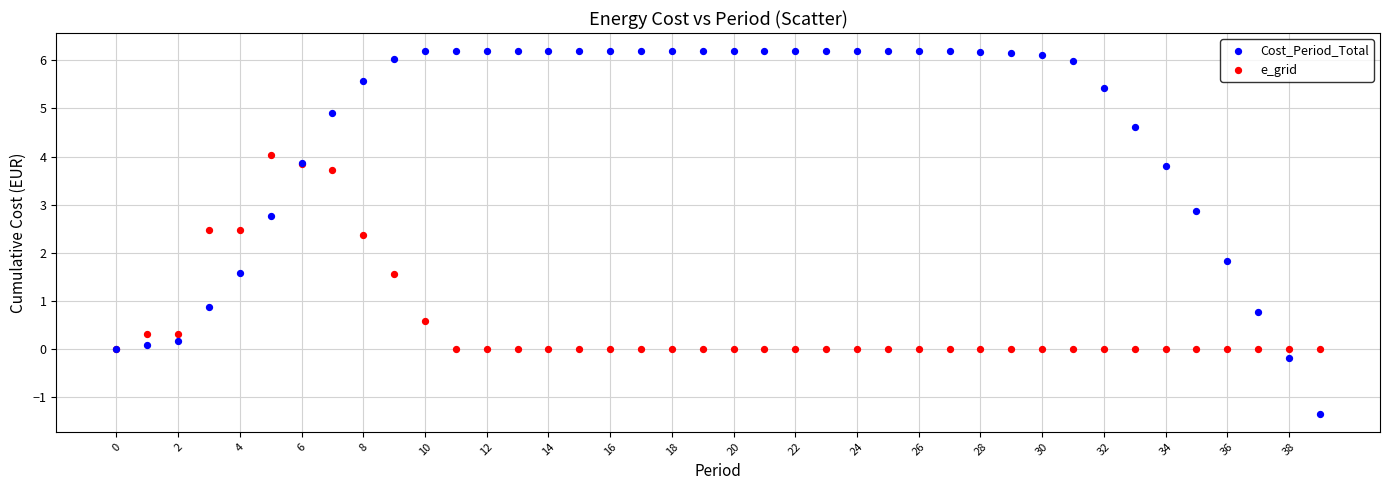

In the e_grid series, what Y value is closest to 2?

2.4